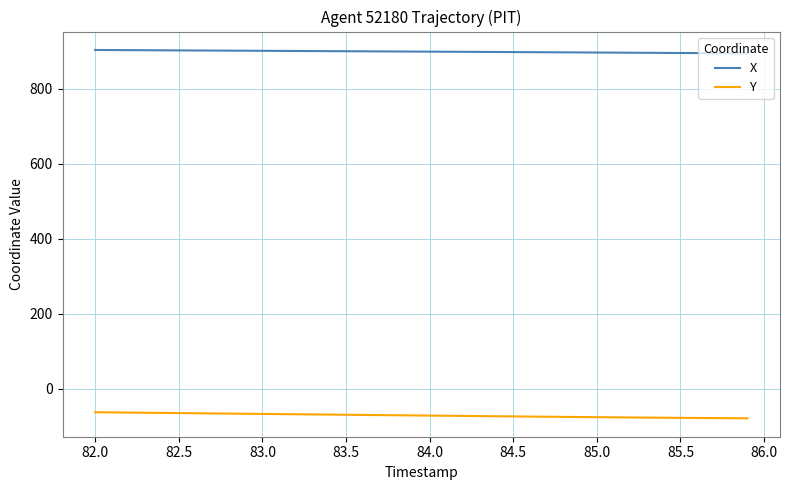

What is the minimum value for X?

894.8